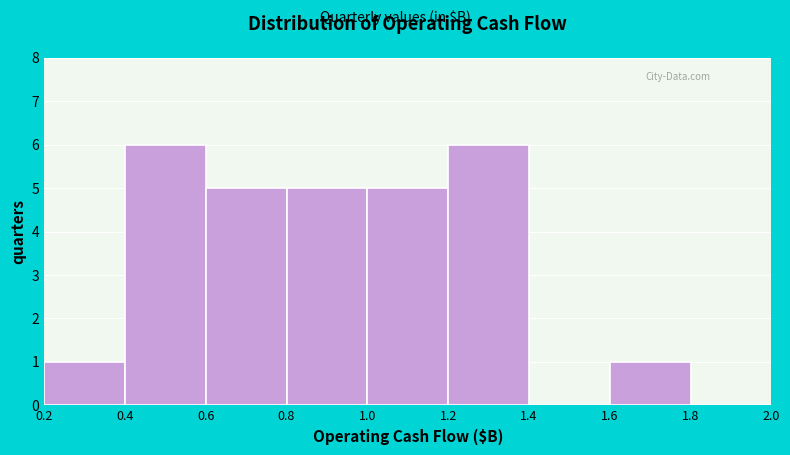

Reading left to right, list every bar in this chart as the range it spans on the x-axis followed by its height. The values are not printed on the chart, so give them approximately, as read against the axis.

0.2 to 0.4: 1
0.4 to 0.6: 6
0.6 to 0.8: 5
0.8 to 1.0: 5
1.0 to 1.2: 5
1.2 to 1.4: 6
1.4 to 1.6: 0
1.6 to 1.8: 1
1.8 to 2.0: 0